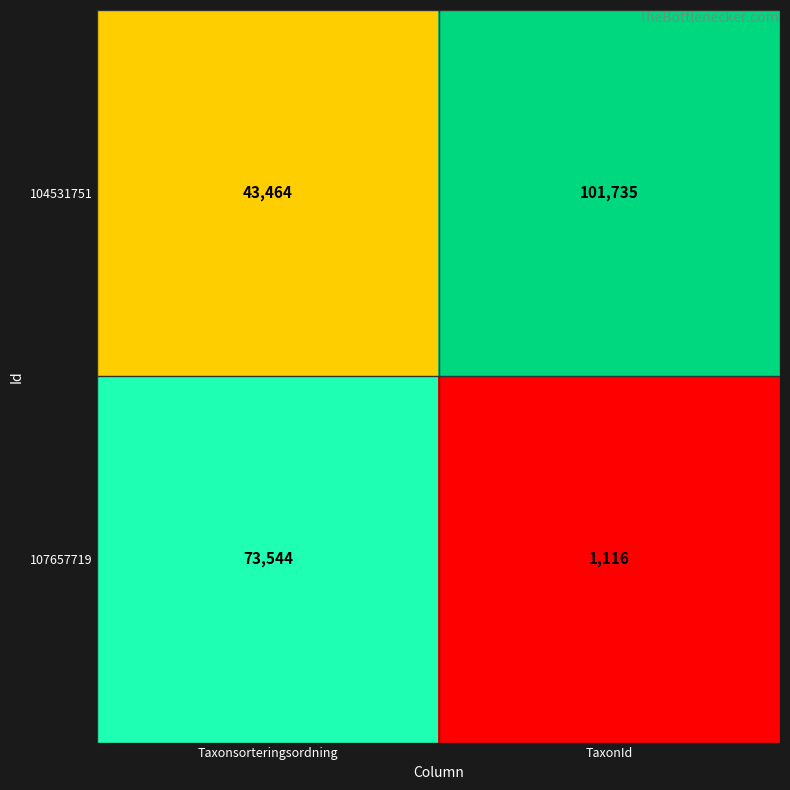

What is the spread (max minus min) of values at TaxonId?

100619